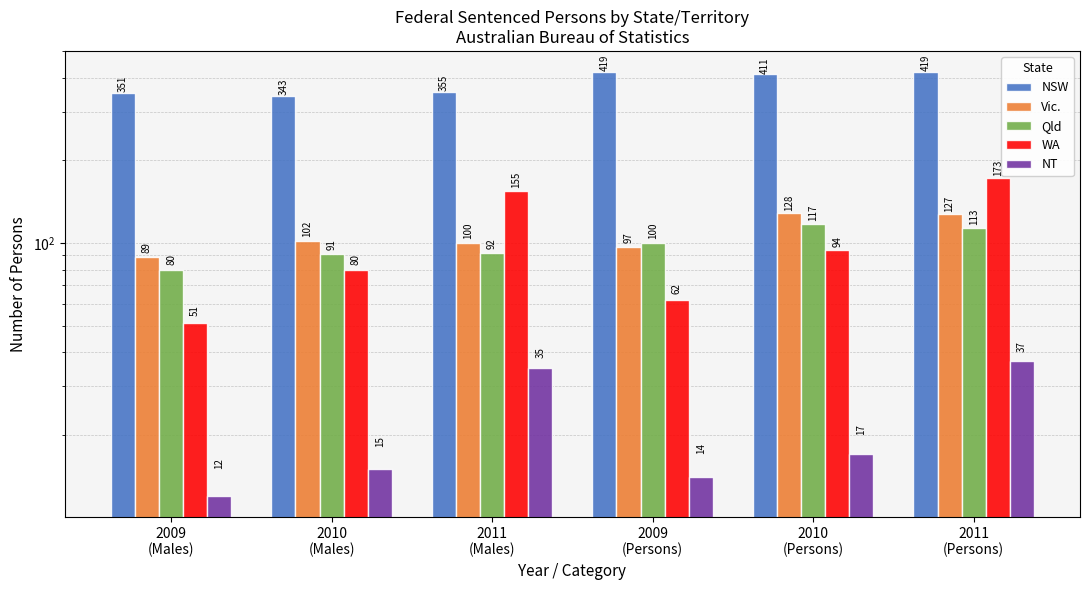

Which category has the highest value in the NT series?

2011
(Persons)